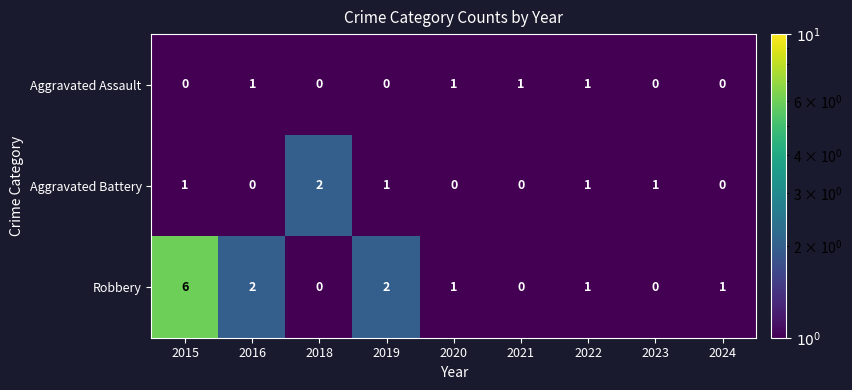

What value does the Robbery series have at 2015?

6